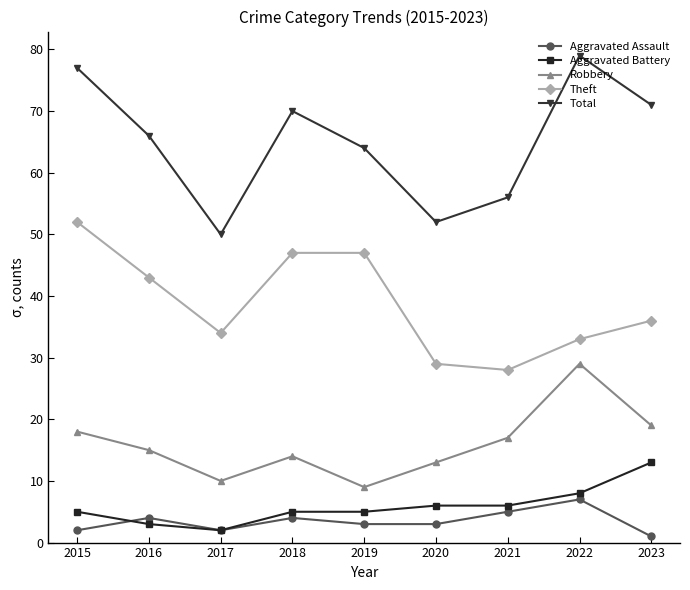

The value of Aggravated Assault at 2018 is 4. True or false?

True